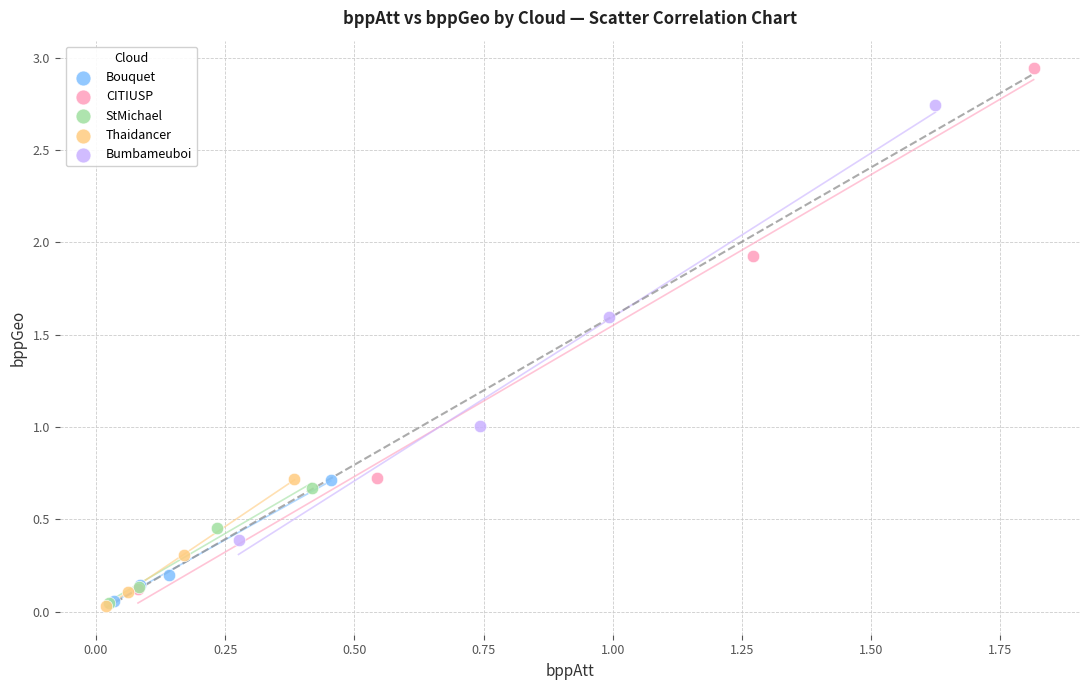

Which series has the largest Y range (max minus min)?

CITIUSP